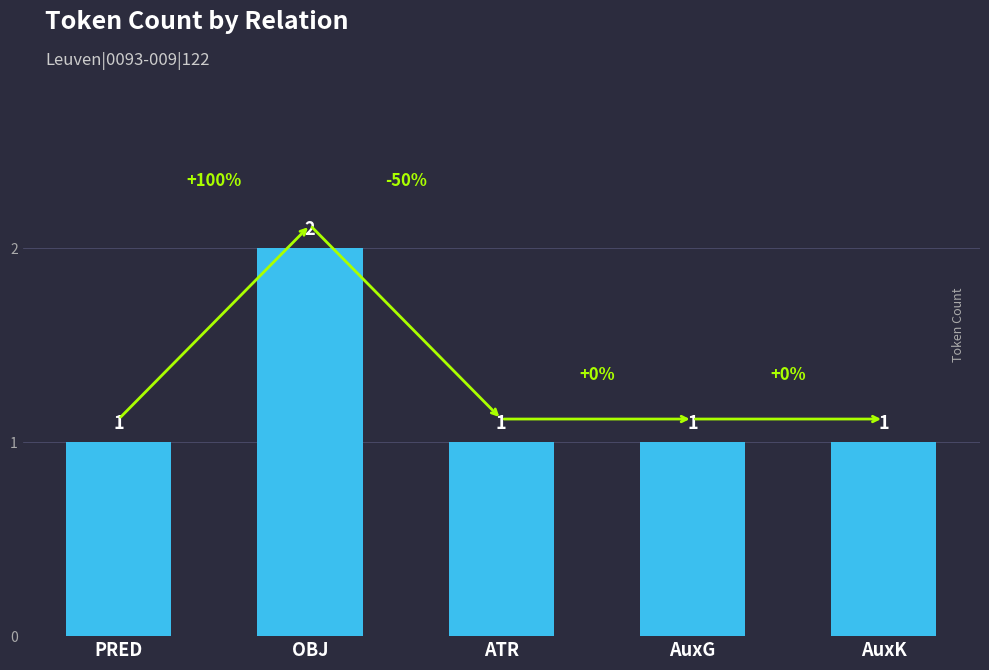

The value at AuxK is 1. True or false?

True